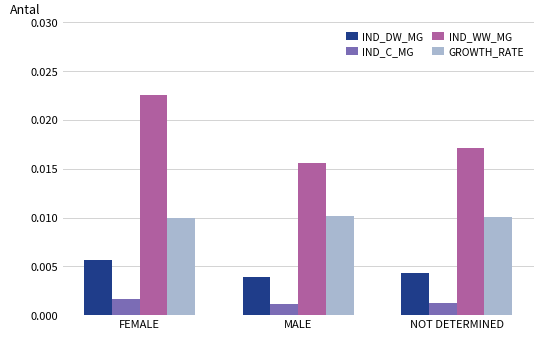

At which category is the sum across all series the highest?

FEMALE